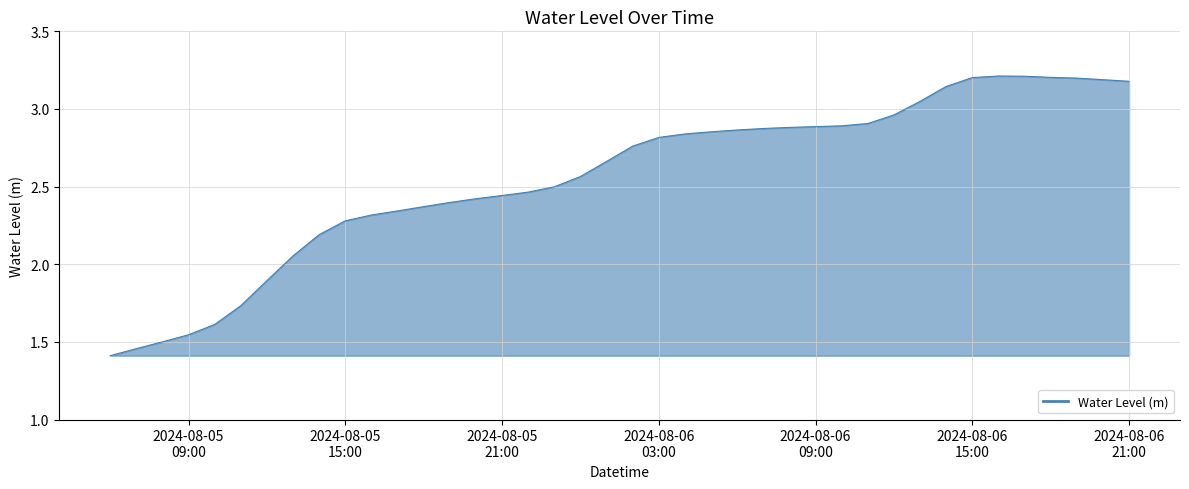

How many distinct data groups are displayed?

1